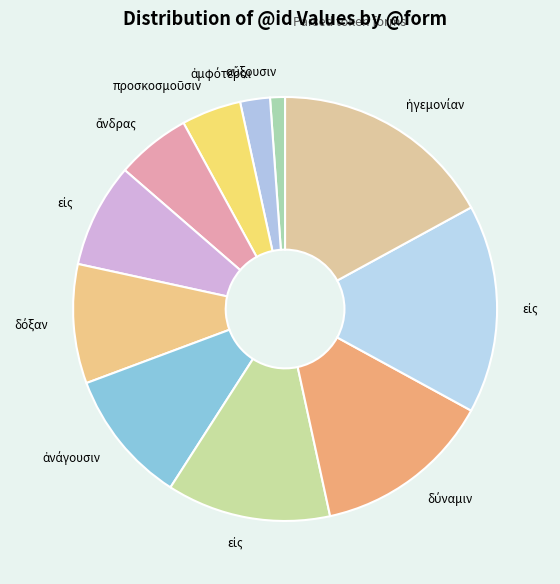

How many slices are in this pie chart?

11